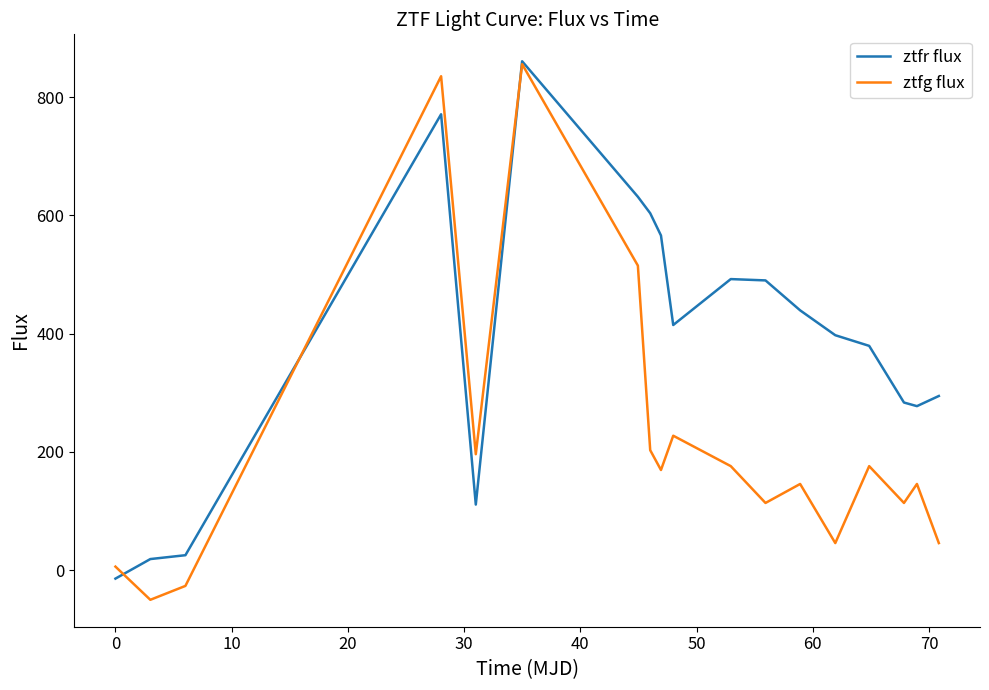

True or false: ztfr flux and ztfg flux intersect in this chart.

True